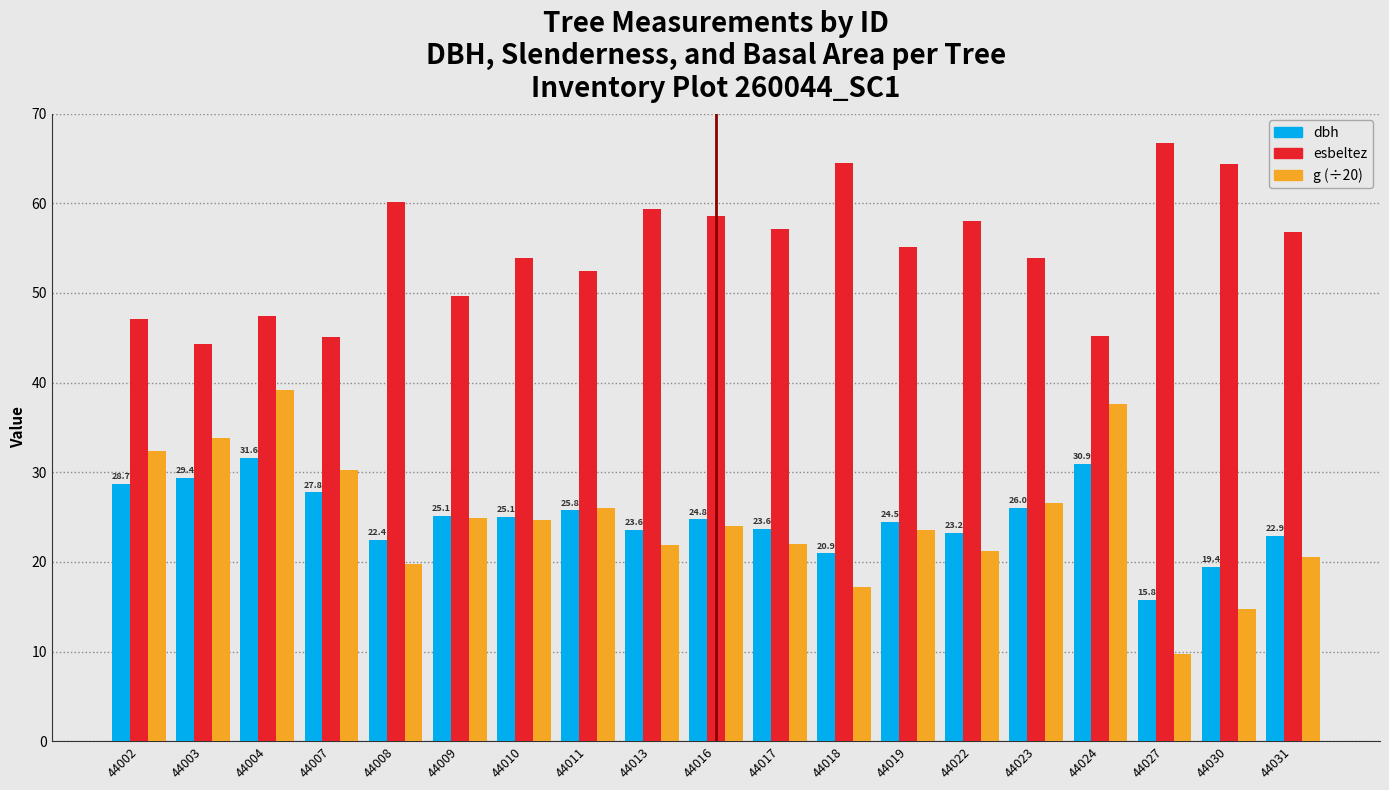

What is the sum of the dbh values at 44024 and 44010?

56.0